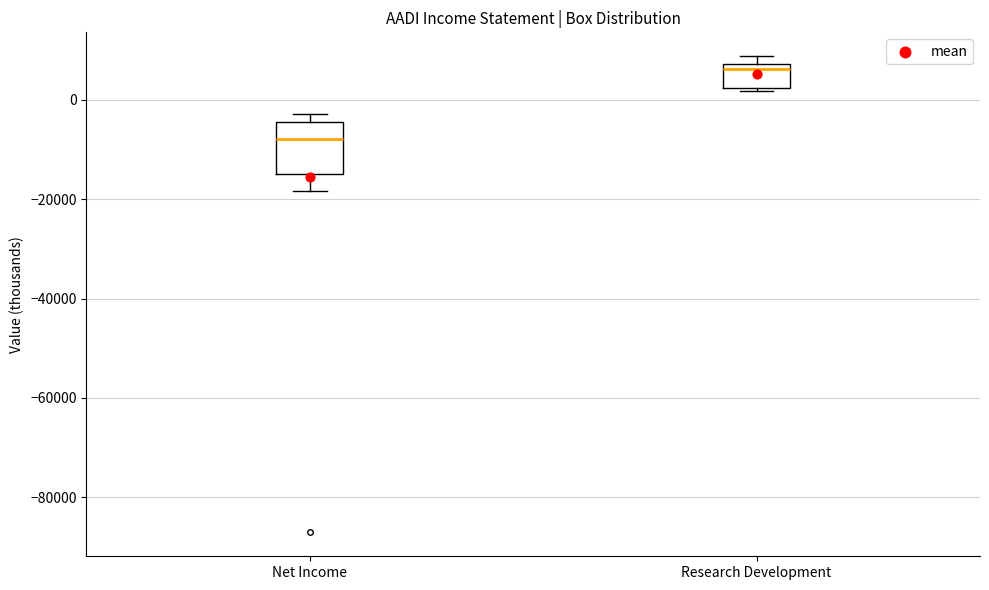

Which box has the highest median line?

Research Development